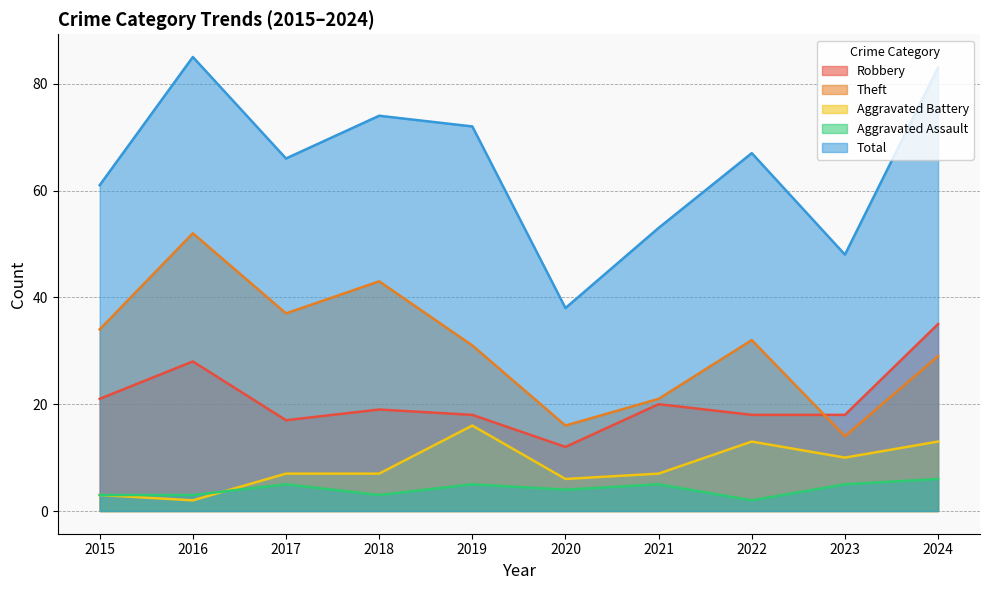

The Total series shows 48 at 2023. True or false?

True